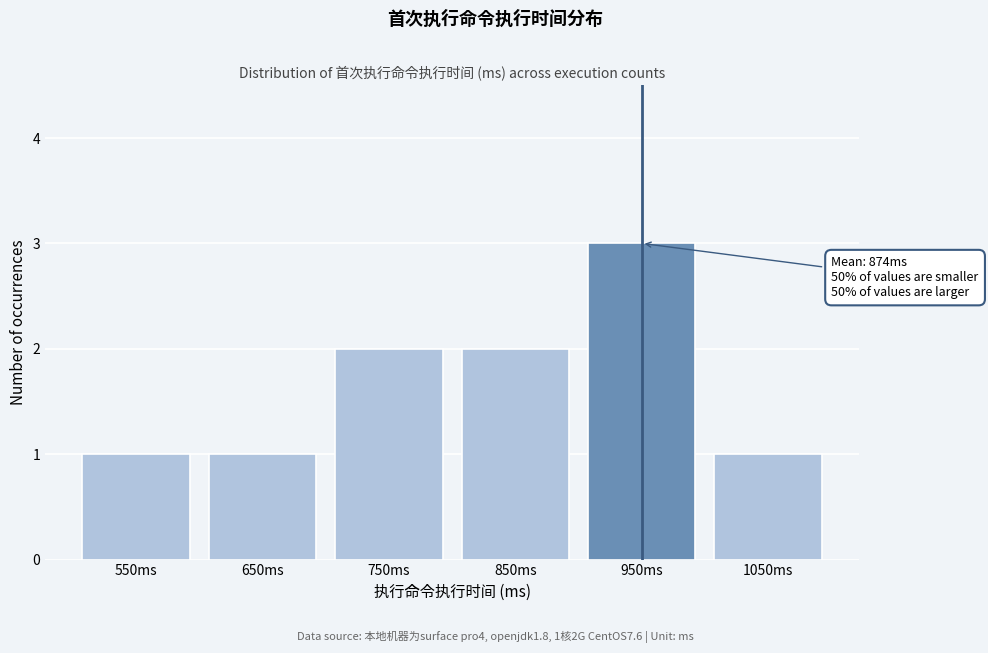

Reading left to right, extract all data points from this chart.

550ms=1	650ms=1	750ms=2	850ms=2	950ms=3	1050ms=1